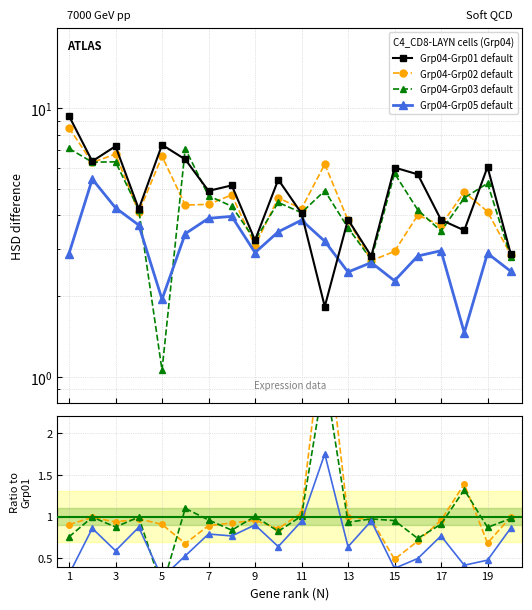

True or false: Grp04-Grp01 default has a value of 10.3 at 19.

False